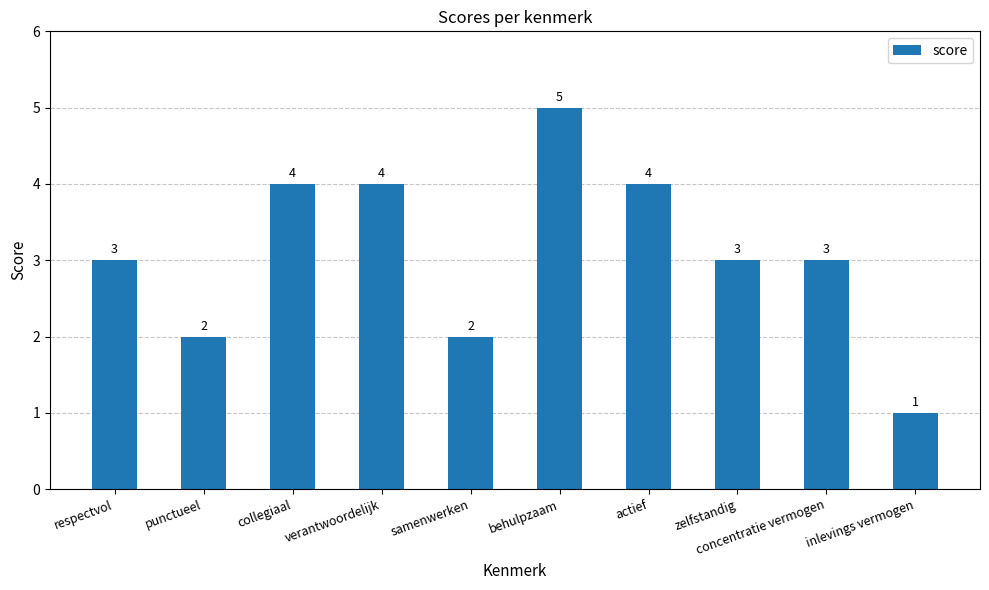

What is the sum of the values at collegiaal and samenwerken?

6